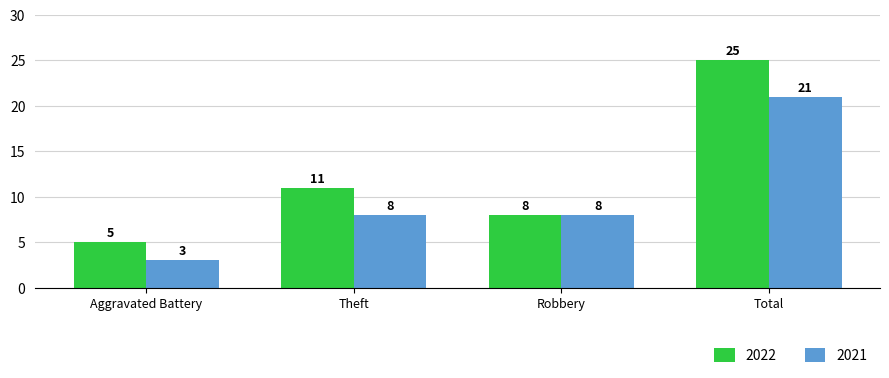

Are the bars horizontal?

No